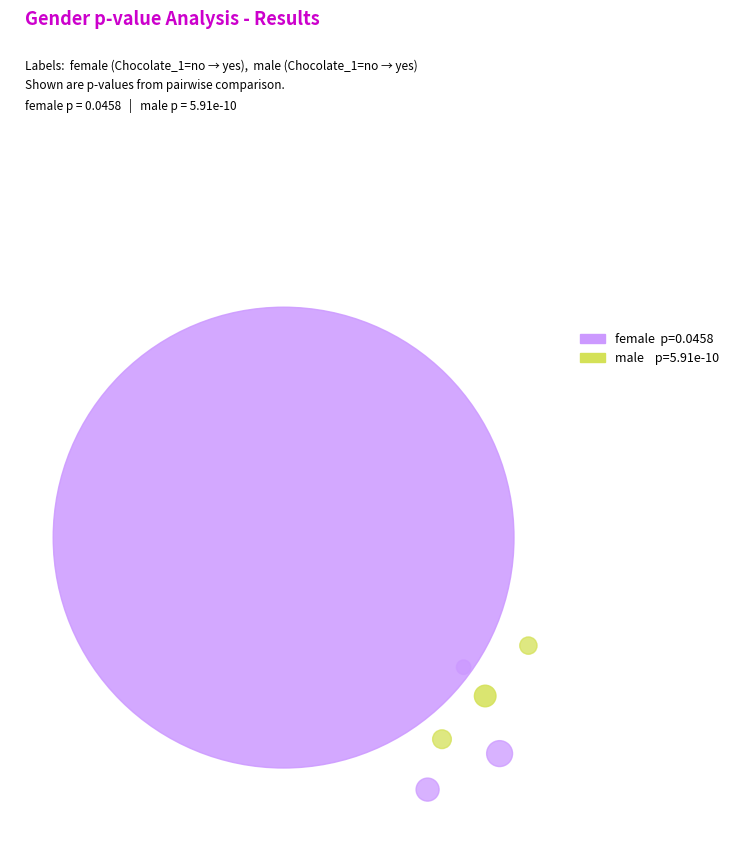

To the nearest percent, what percentage of the pie is female?

100%